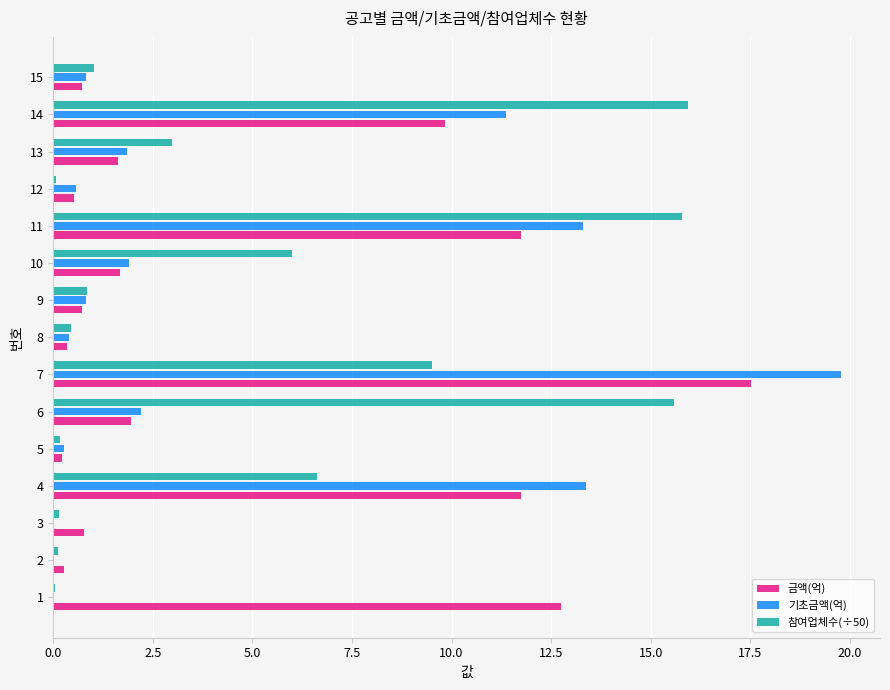

The value of 기초금액(억) at 1 is -12.3. True or false?

False